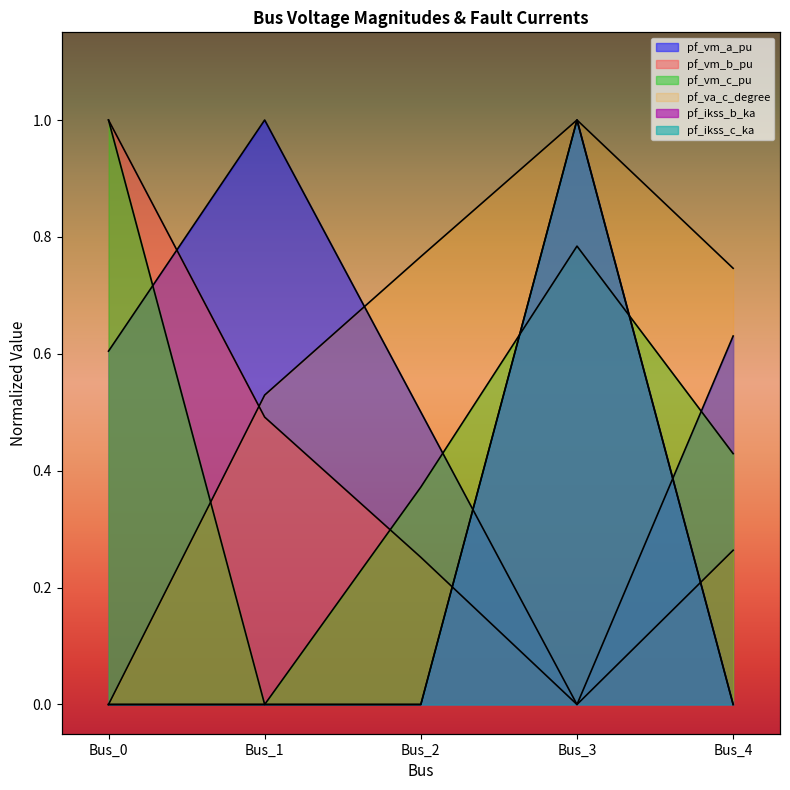

True or false: pf_va_c_degree and pf_ikss_c_ka intersect in this chart.

False